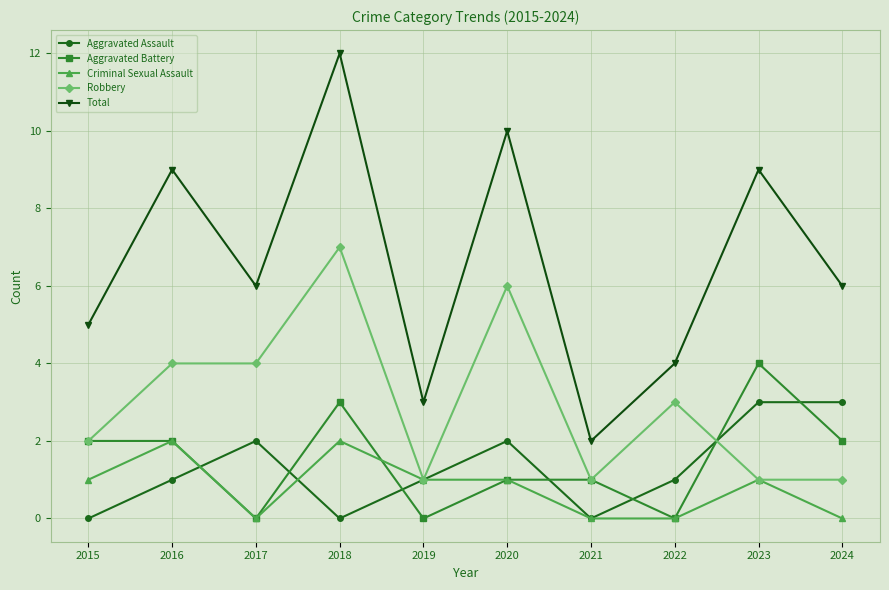

At which category does Aggravated Assault reach its first local valley?

2018